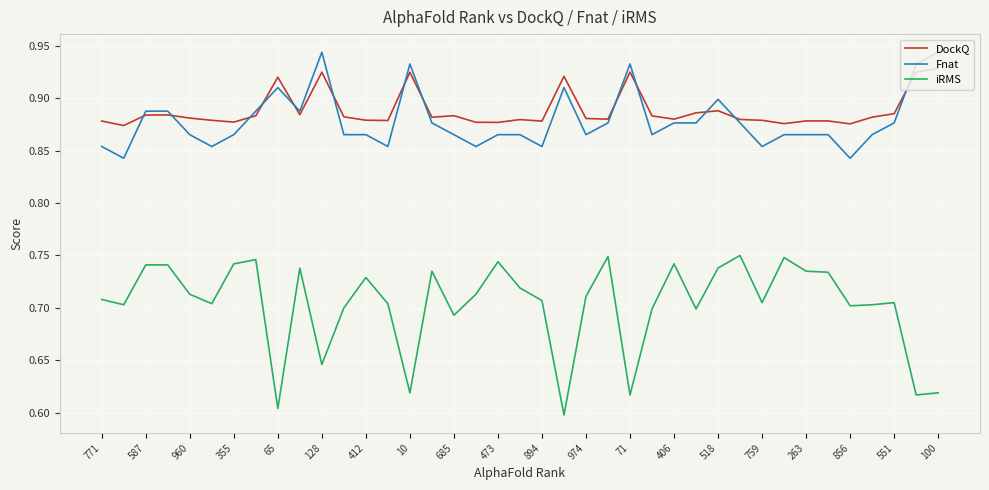

True or false: Fnat and iRMS cross at least once.

False